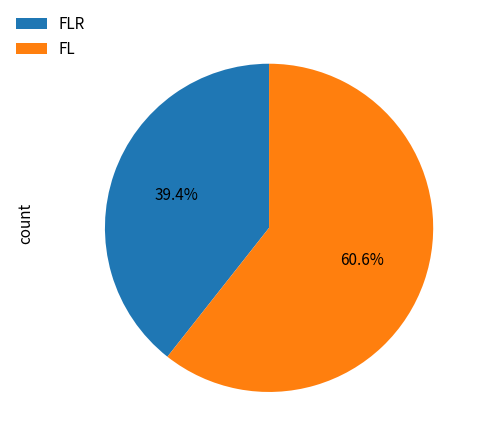

To the nearest percent, what is the difference between the FLR and FL slice percentages?

21%